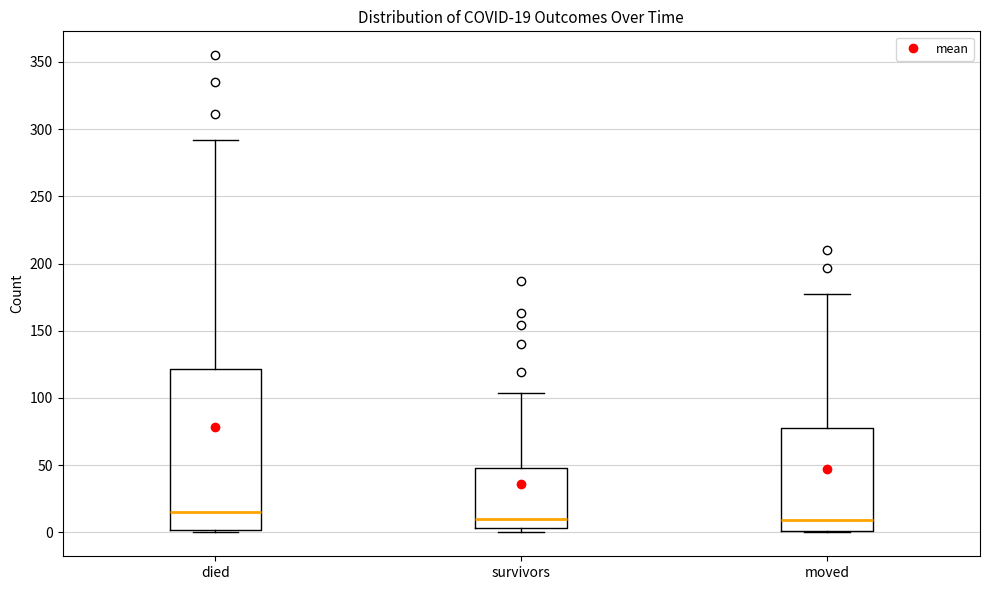

Comparing the boxes themselves (not the whiskers), which one is the tallest?

died